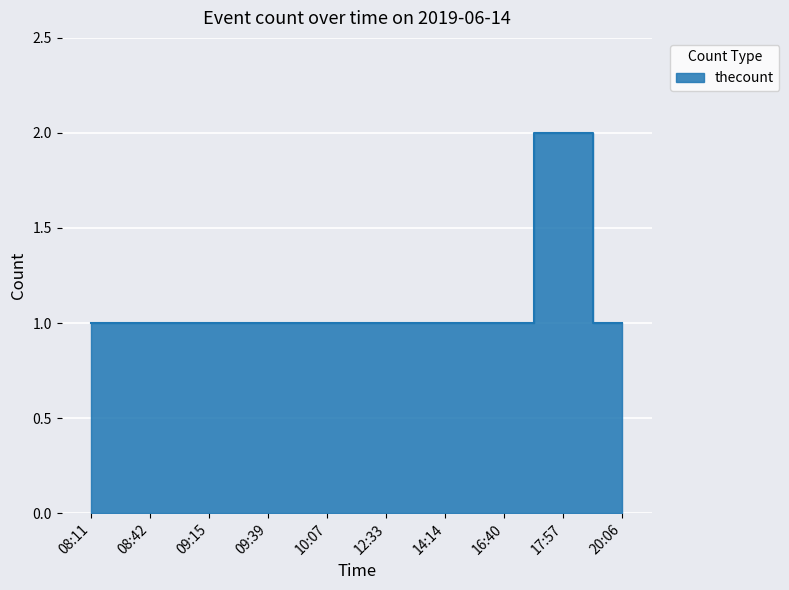

Reading left to right, list all the values displayed in this chart.

1	1	1	1	1	1	1	1	2	1